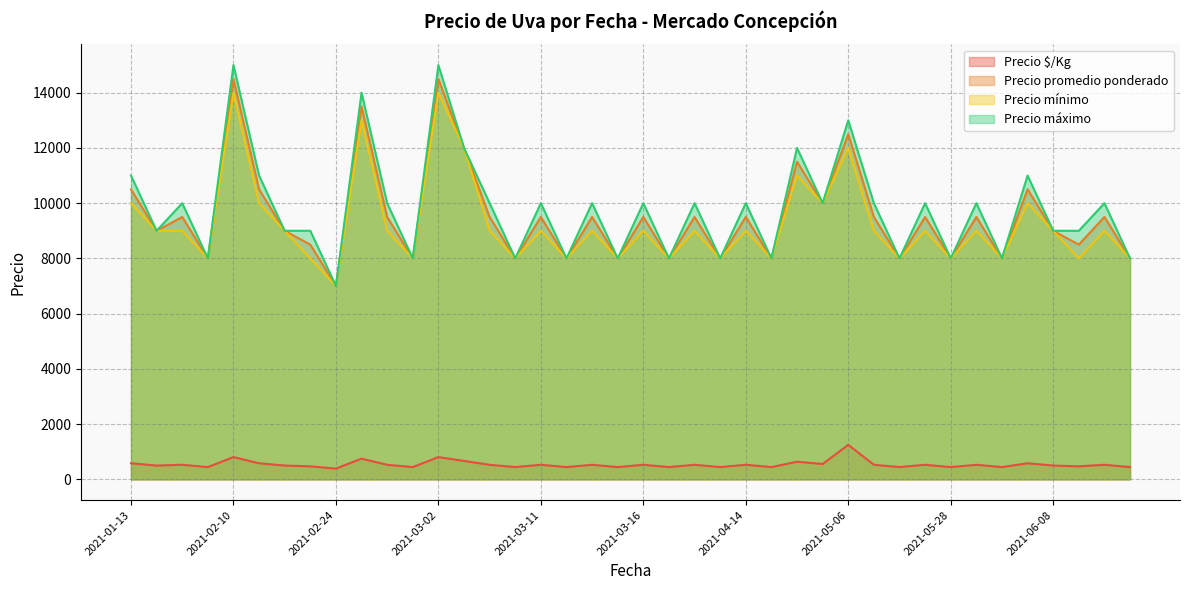

The value of Precio promedio ponderado at 2021-02-26 is 13500. True or false?

True